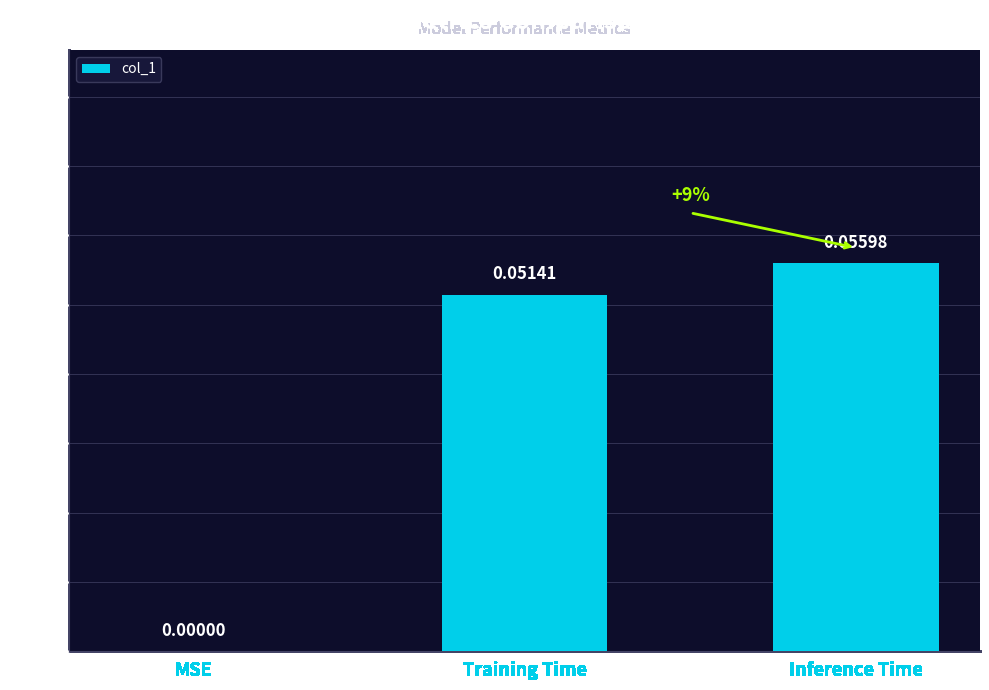

Are the bars horizontal?

No